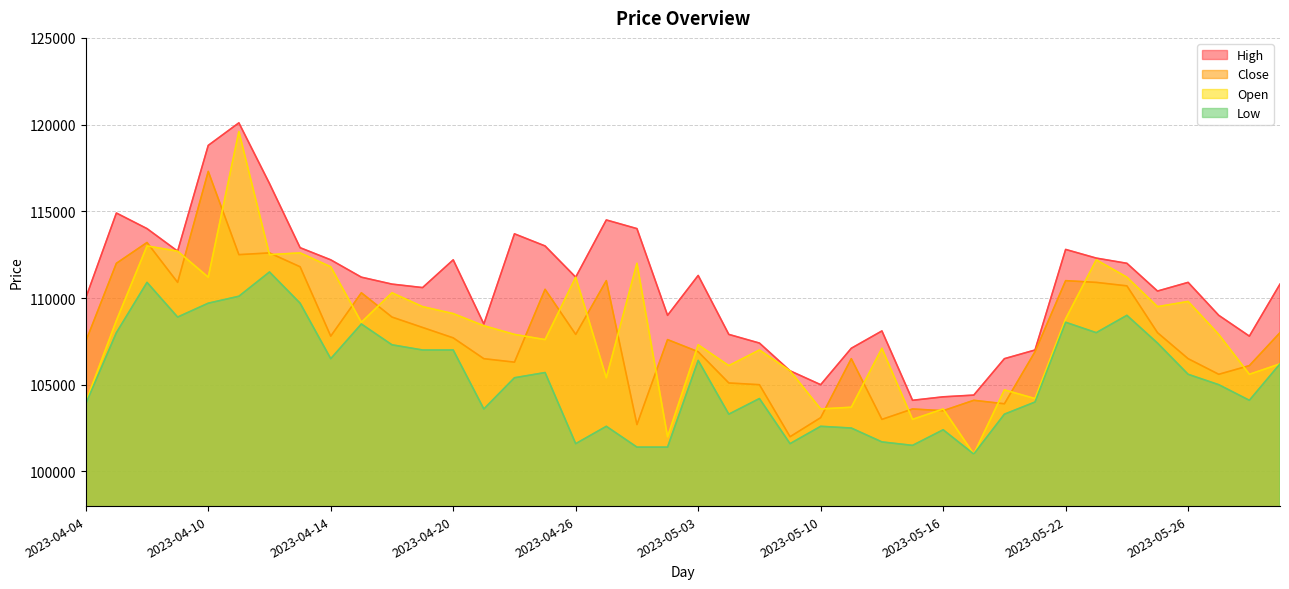

How many values in the Low series exceed 105600?

19